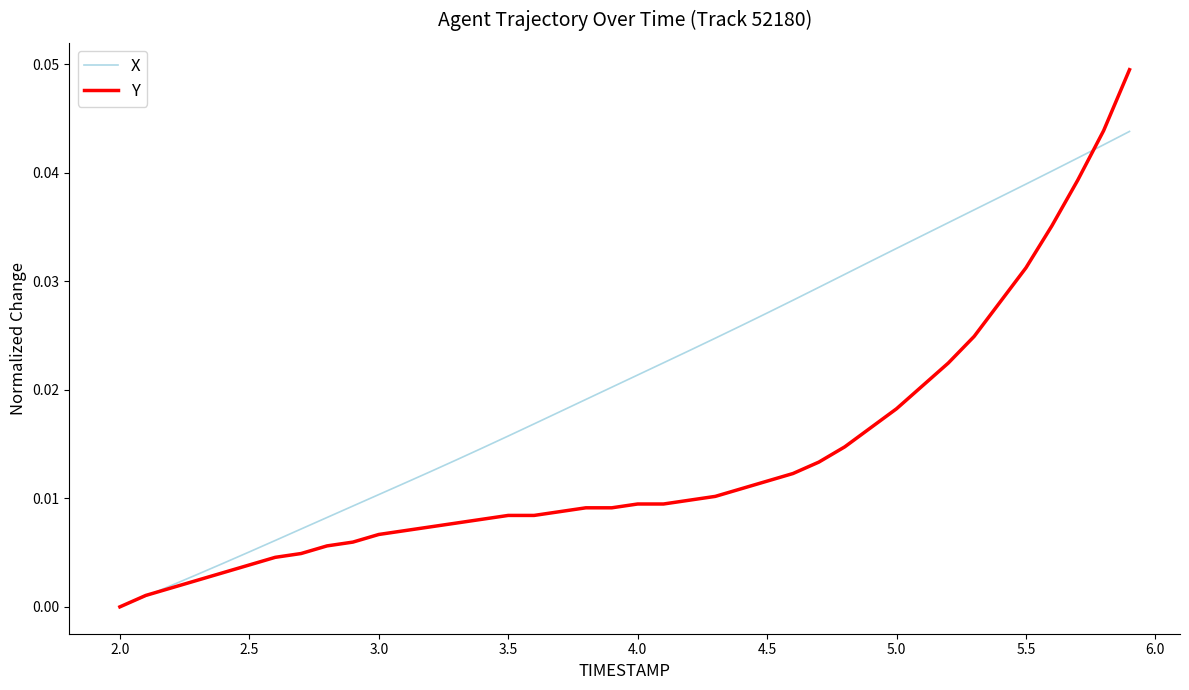

Rank the series by their maximum value, from lowest to highest.

X, Y